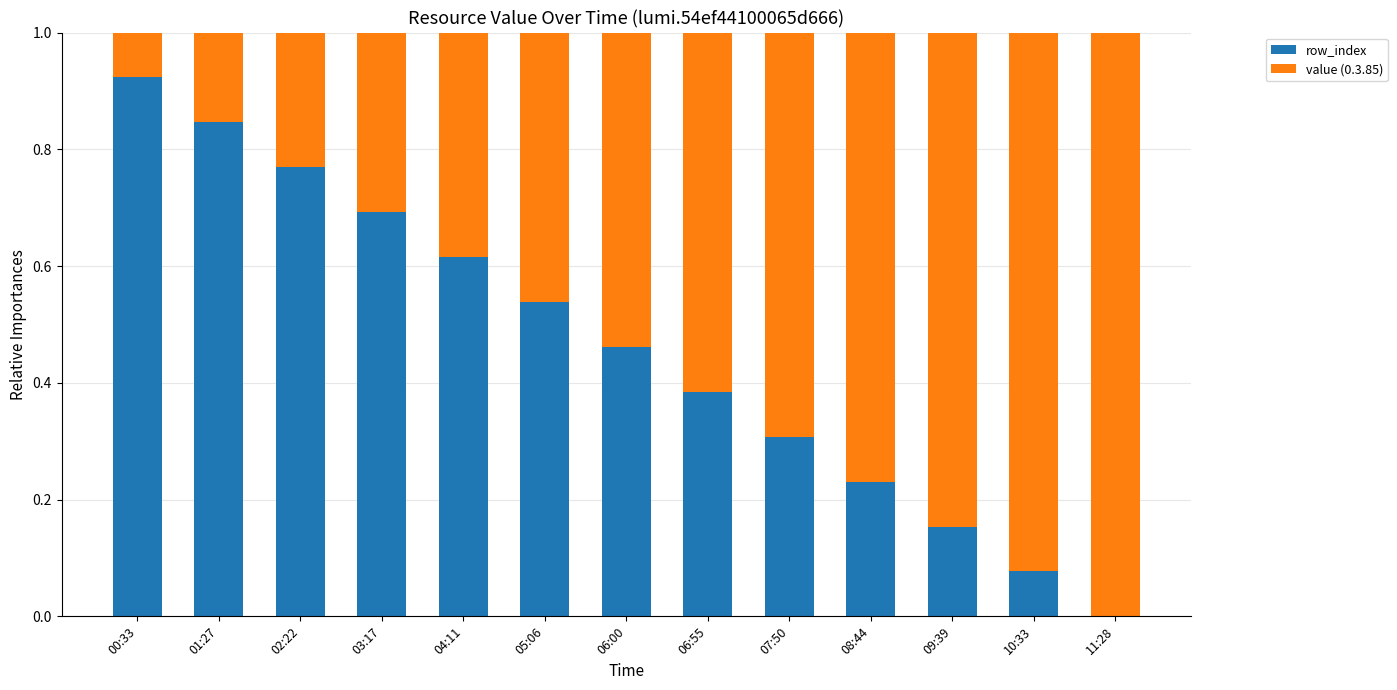

What is the total value across all series at 05:06?

1.0